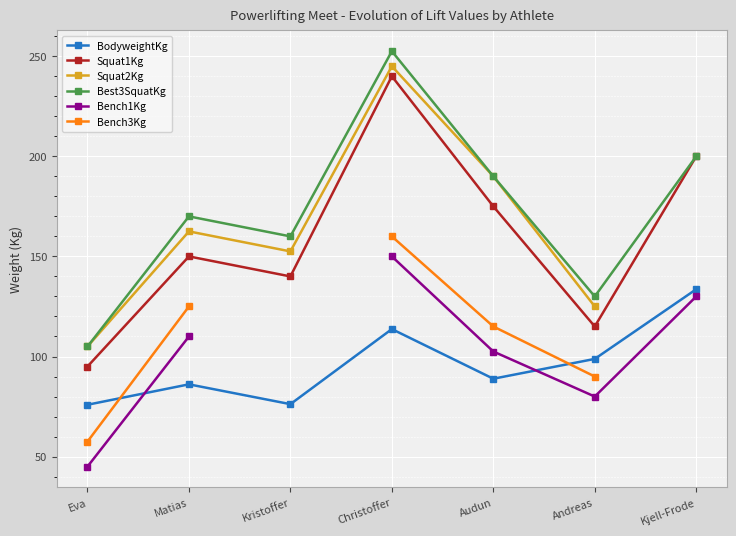

At how many categories does at least one series exceed 47?

7